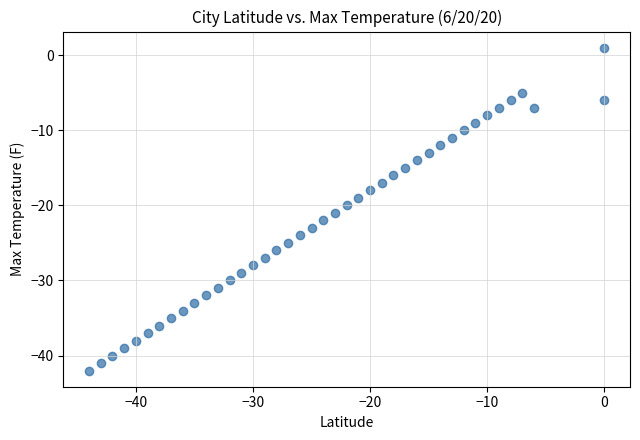

What is the range of X values (max minus min)?

44